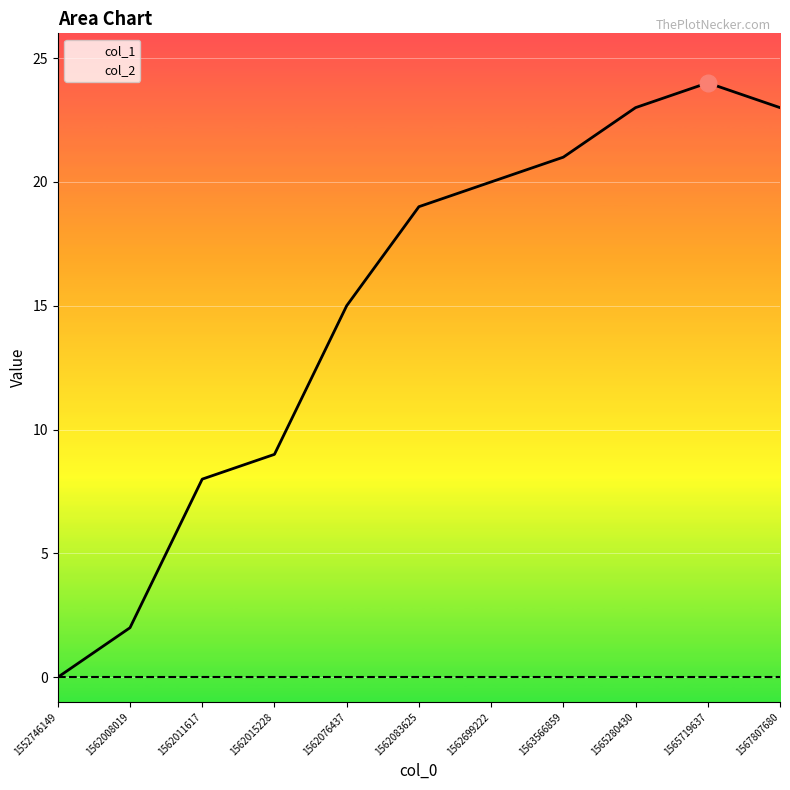

Between 1552746149 and 1562699222, which series saw the biggest shift?

col_1